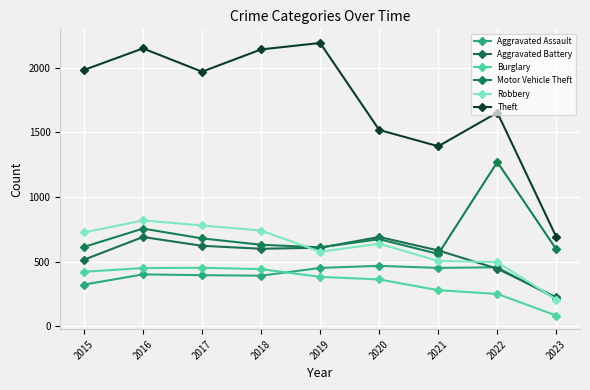

Rank the series at 2019 from lowest to highest value.

Burglary, Aggravated Assault, Robbery, Aggravated Battery, Motor Vehicle Theft, Theft